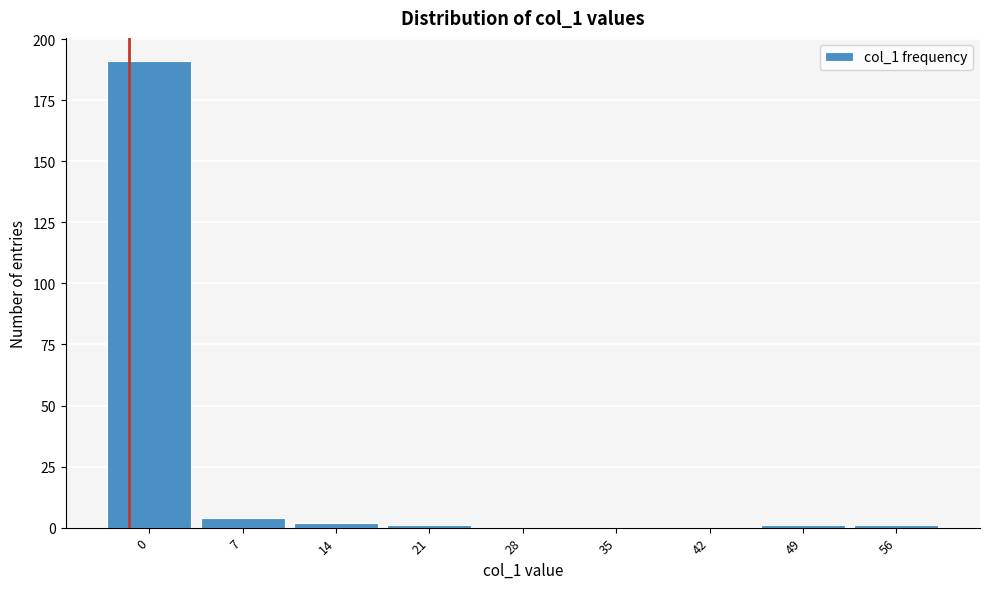

Reading left to right, transcribe all the data shown in this chart.

0=191	7=4	14=2	21=1	28=0	35=0	42=0	49=1	56=1